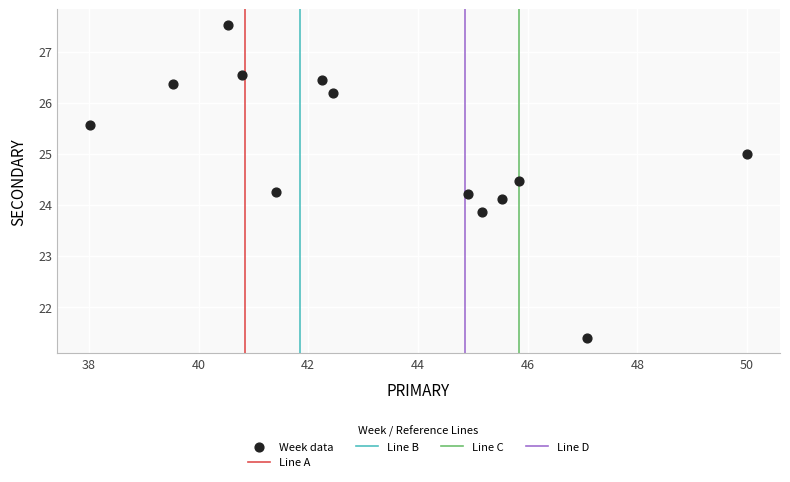

What is the range of Y values (max minus min)?

6.1